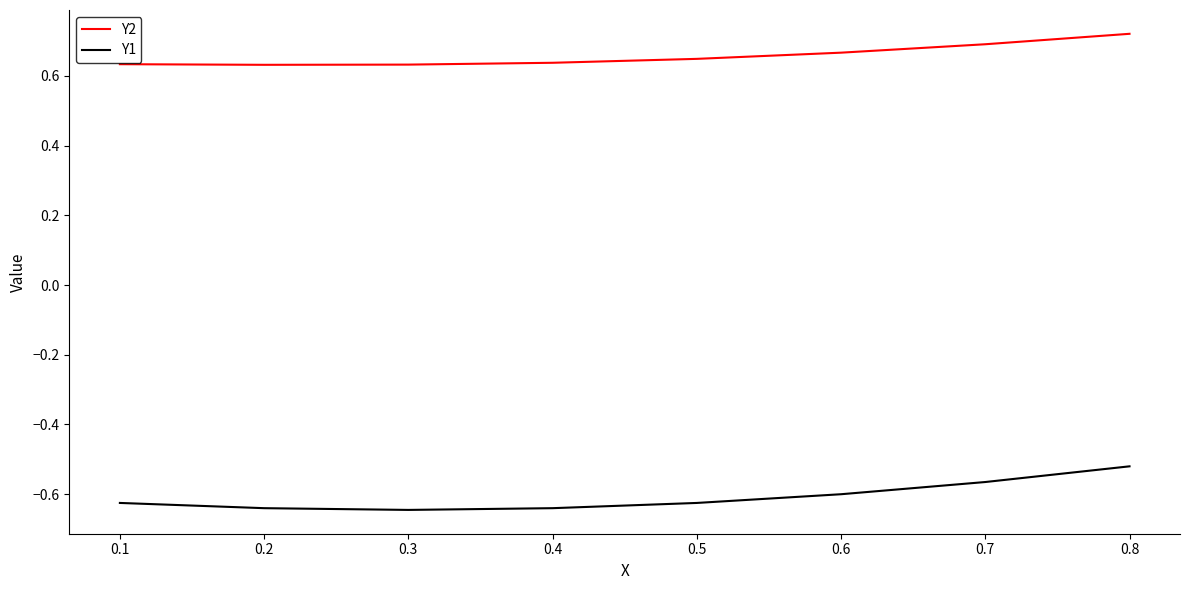

Is the value of Y1 at 0.5 greater than the value of Y2 at 0.7?

No